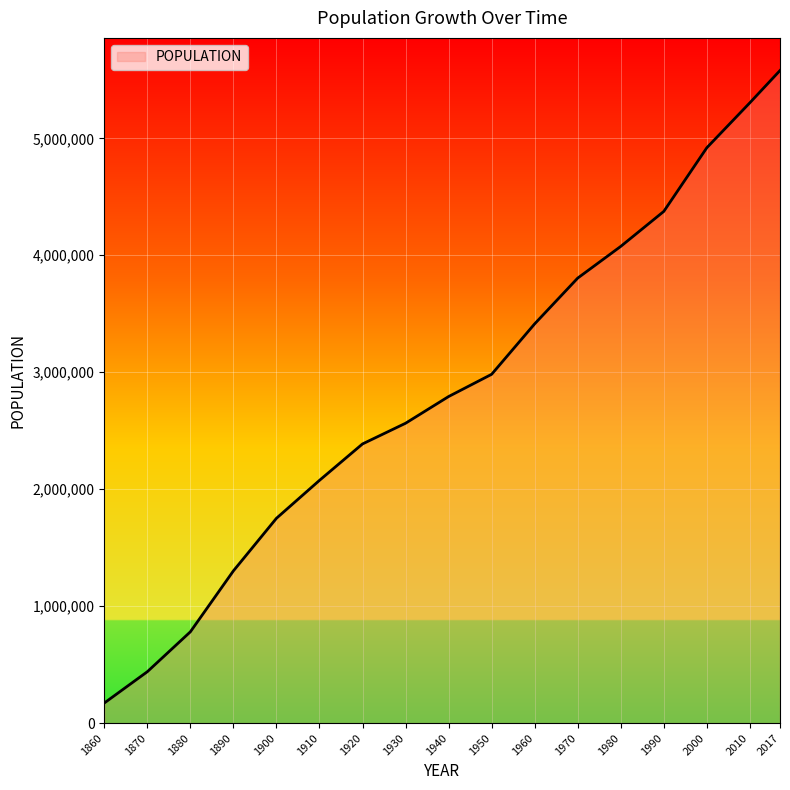

Approximately how many times larger is the value at 1940 compared to 1860?

16.2